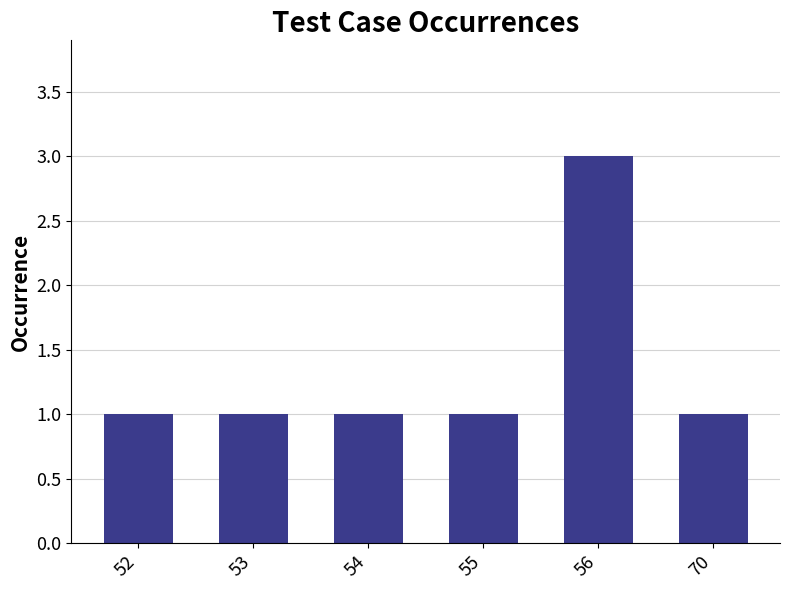

What is the greatest value displayed?

3